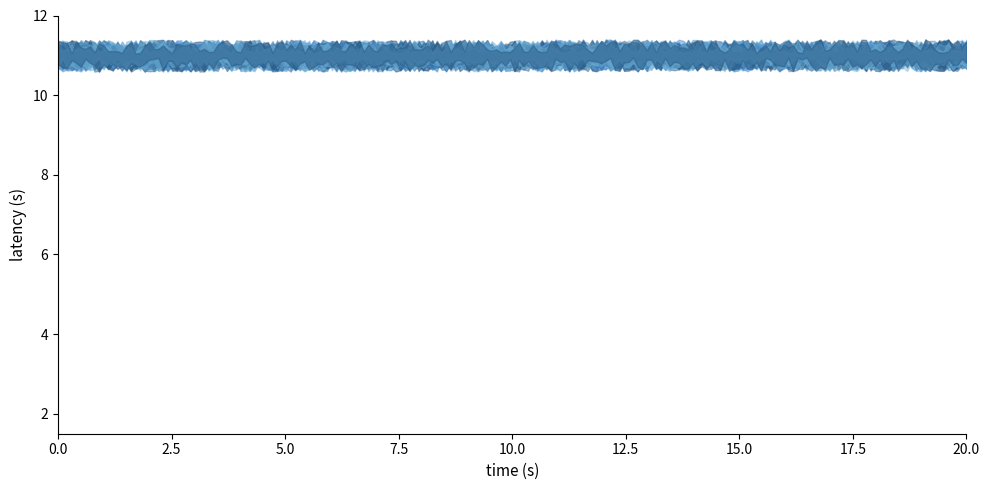

How many lines are shown in the chart?

1